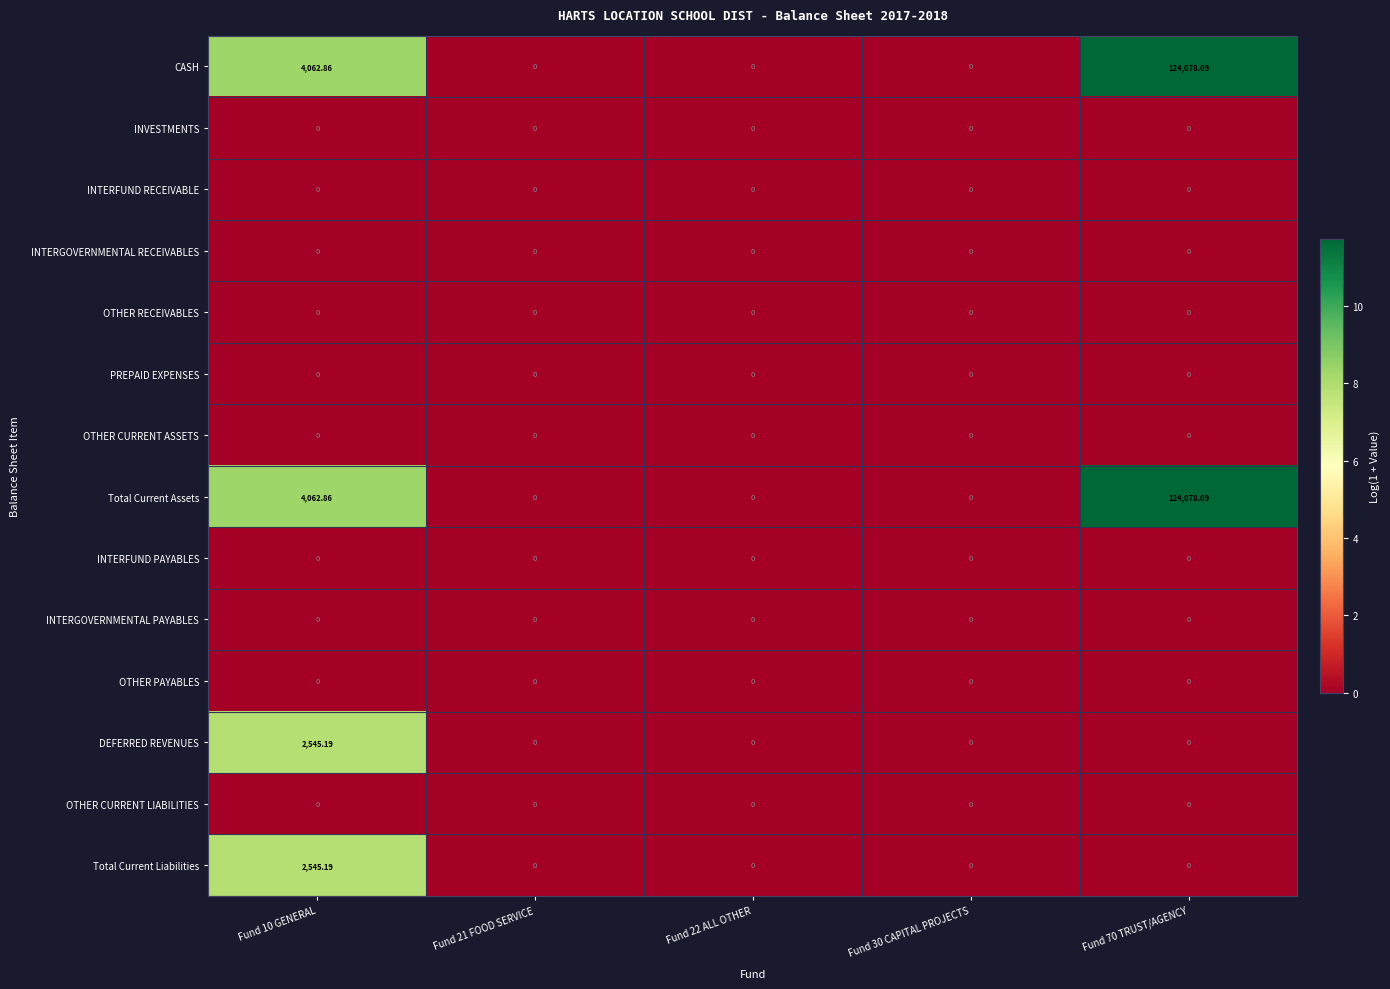

Is the value of INVESTMENTS at Fund 30 CAPITAL PROJECTS greater than the value of CASH at Fund 70 TRUST/AGENCY?

No